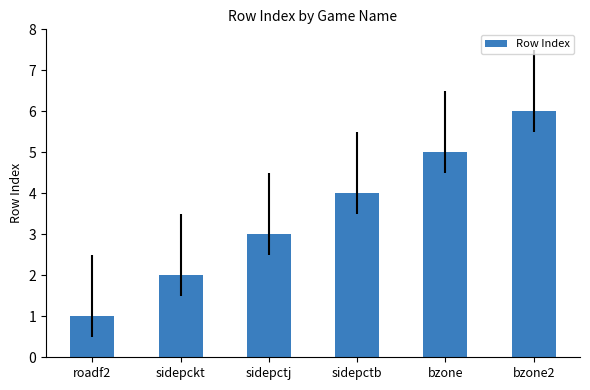

What is the change in value from roadf2 to sidepctb?

+3